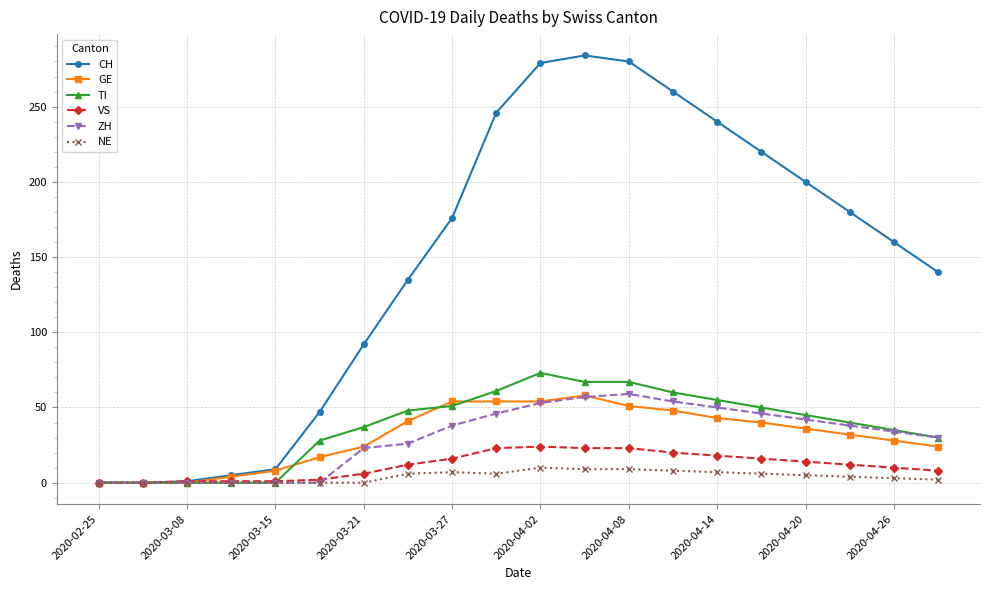

What is the maximum value shown in the chart?

284